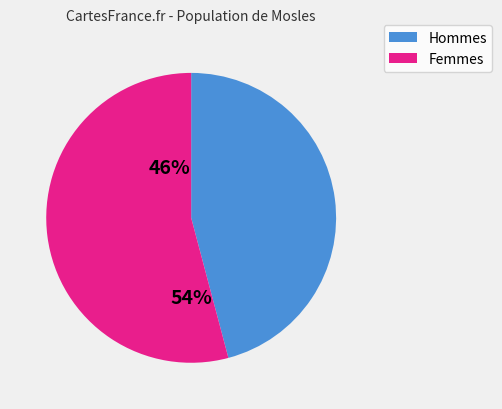

How many segments does this pie chart have?

2